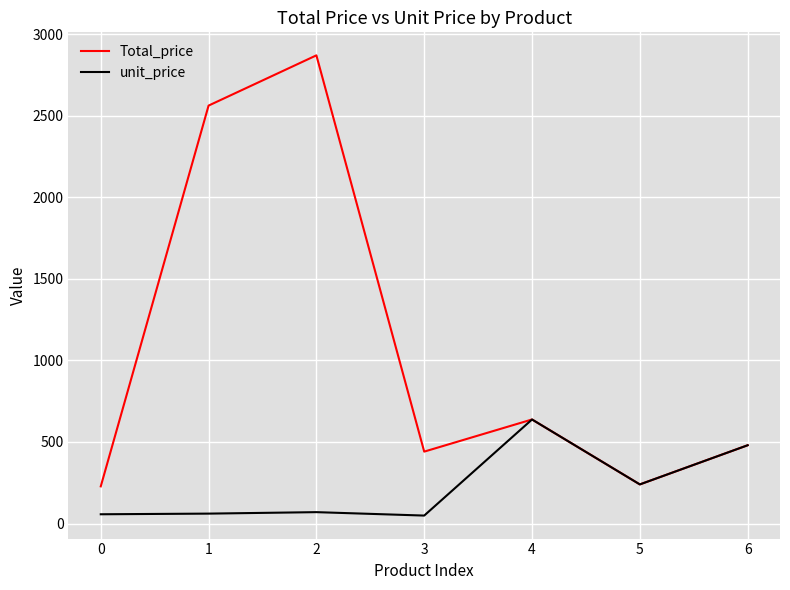

Rank the series by their maximum value, from highest to lowest.

Total_price, unit_price